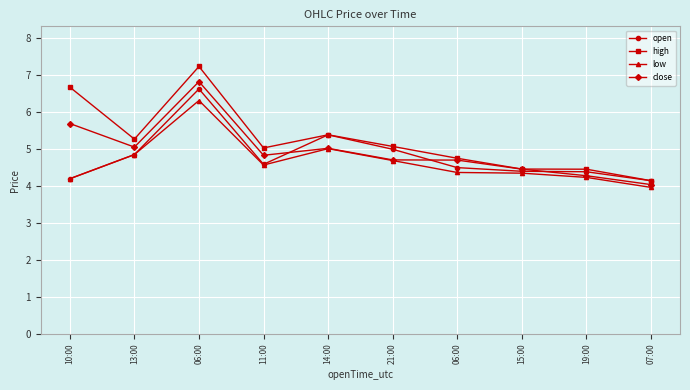

What is the sum of all close values?

49.5